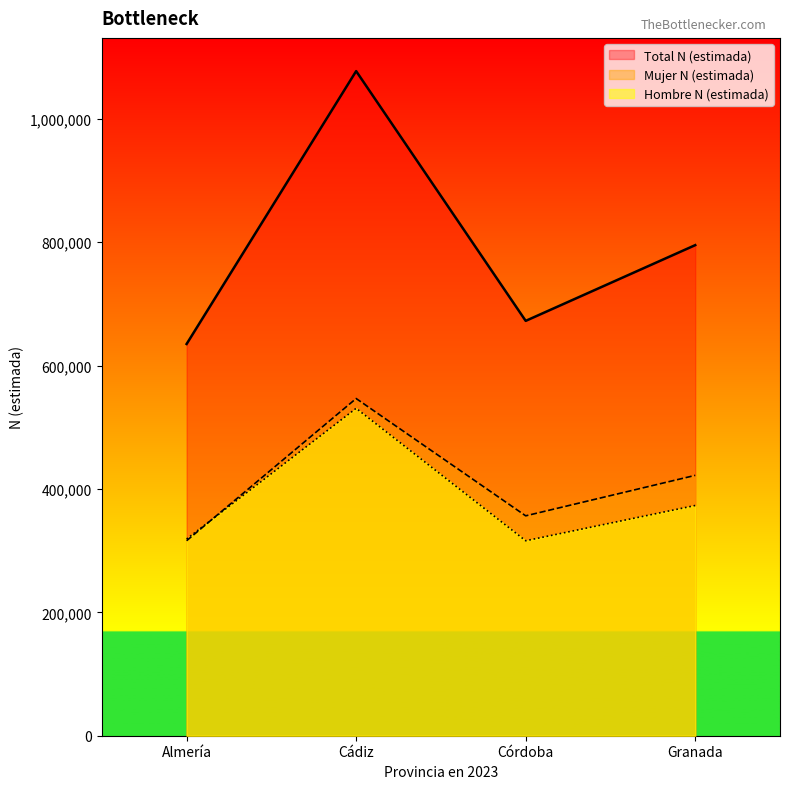

At which category does Total N (estimada) reach its first local valley?

Córdoba